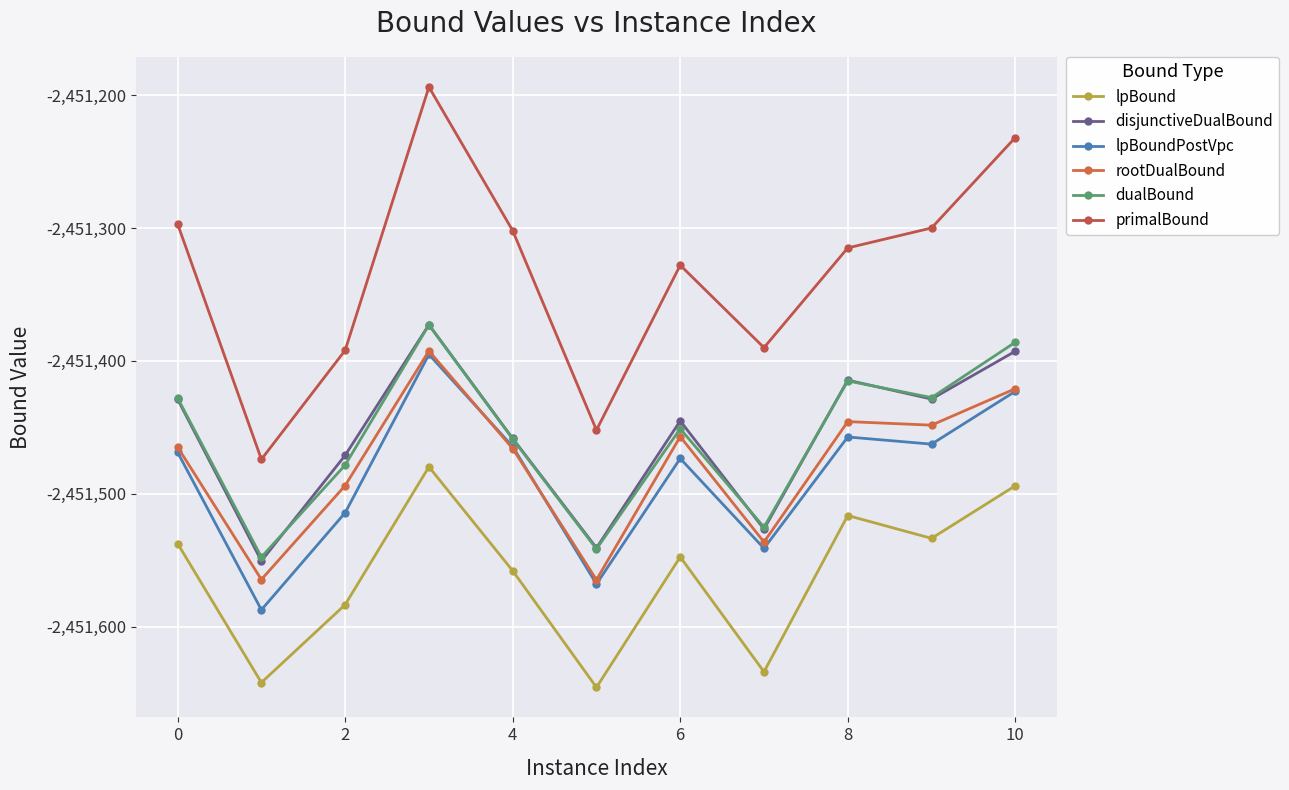

What is the difference between the second highest and minimum values in the rootDualBound series?

143.7